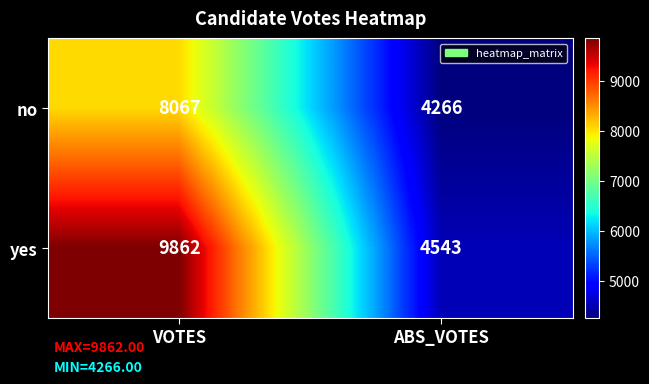

What is the difference between the highest and lowest values at ABS_VOTES?

277